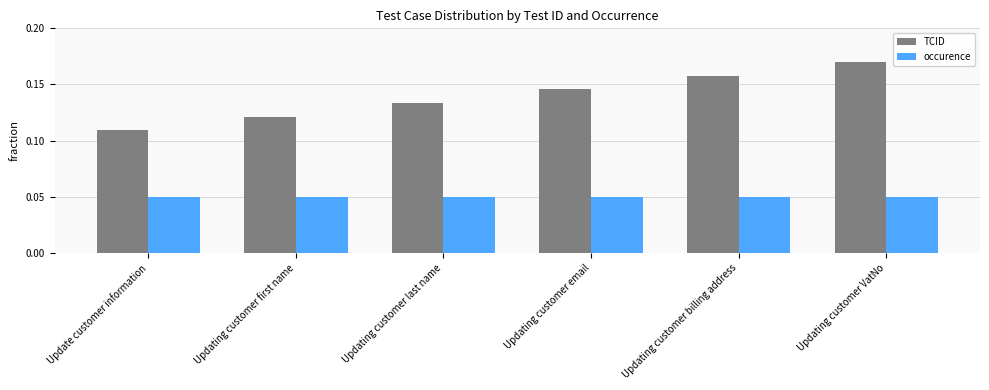

Which category has the highest value in the TCID series?

Updating customer VatNo